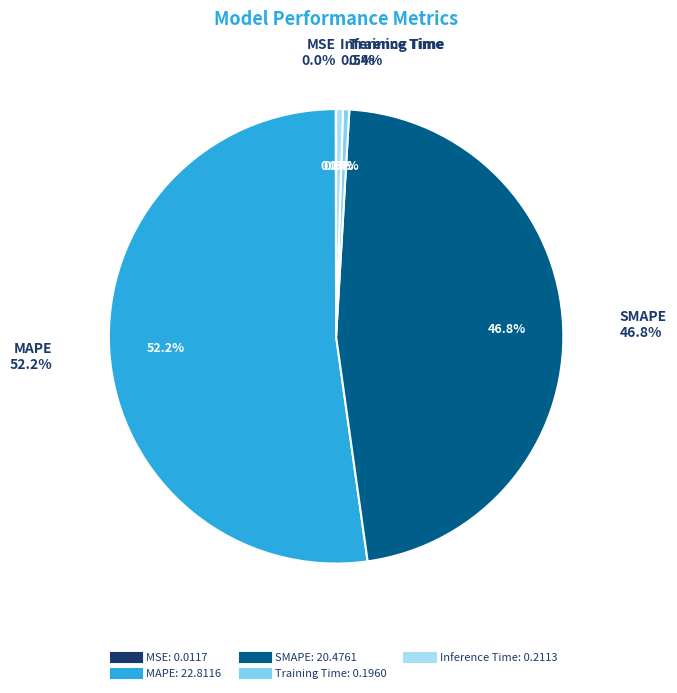

Rank the categories by value from lowest to highest.

MSE, Training Time, Inference Time, SMAPE, MAPE